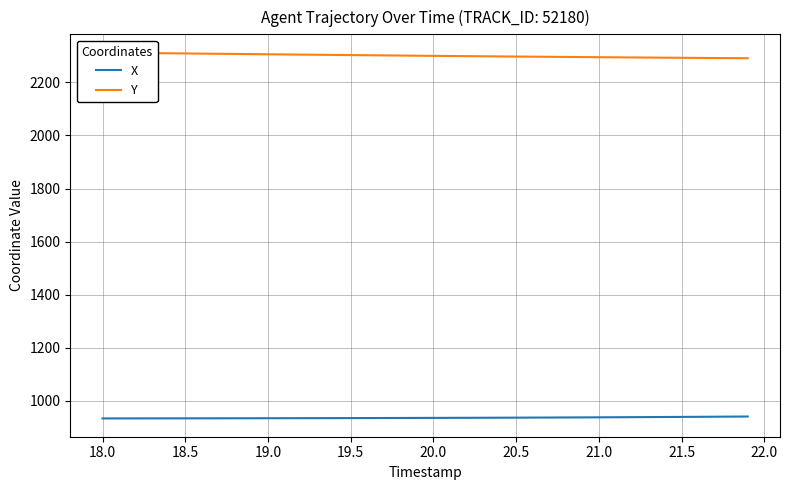

The value of X at 20.5 is 937.2. True or false?

True